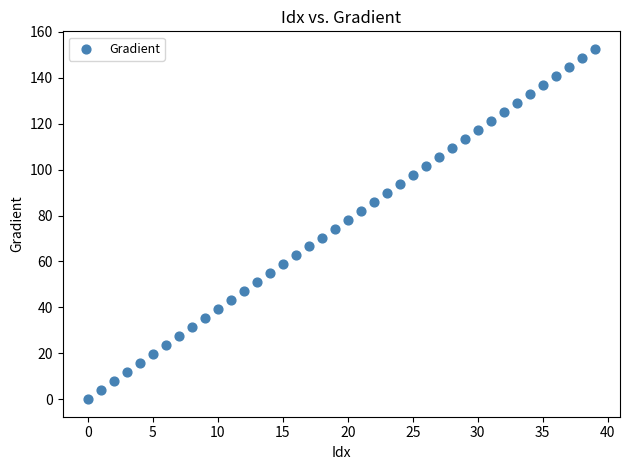

What is the range of Y values (max minus min)?

152.6